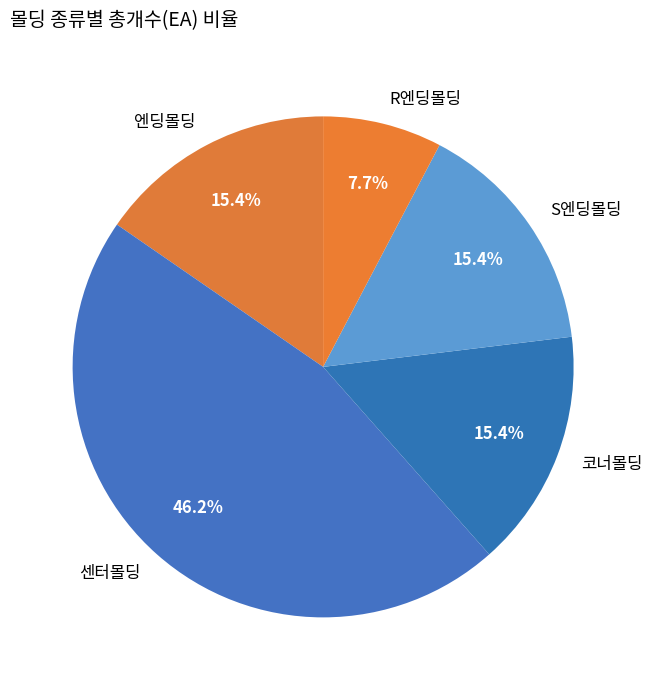

What percentage is NOT represented by 센터몰딩?

53.8%